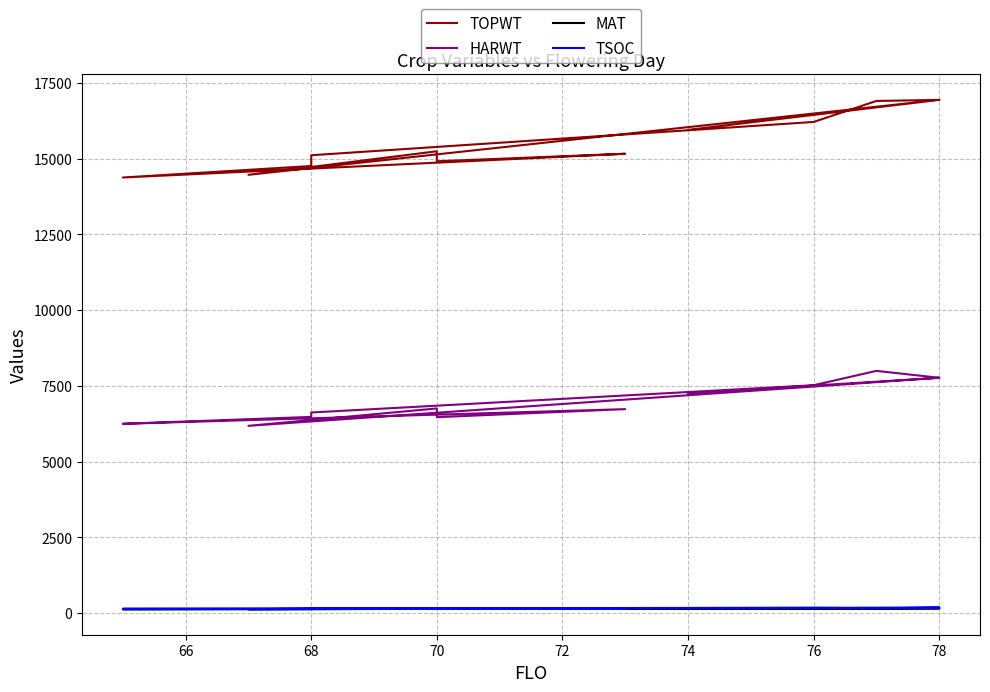

What is the label of the 6th point from the left?

70